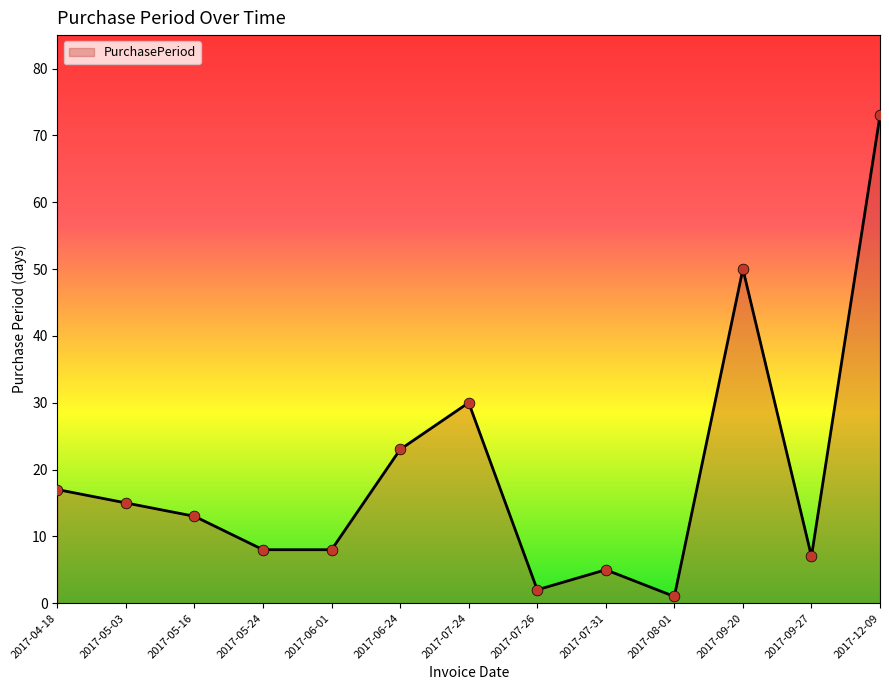

What is the change in value from 2017-04-18 to 2017-07-31?

-12